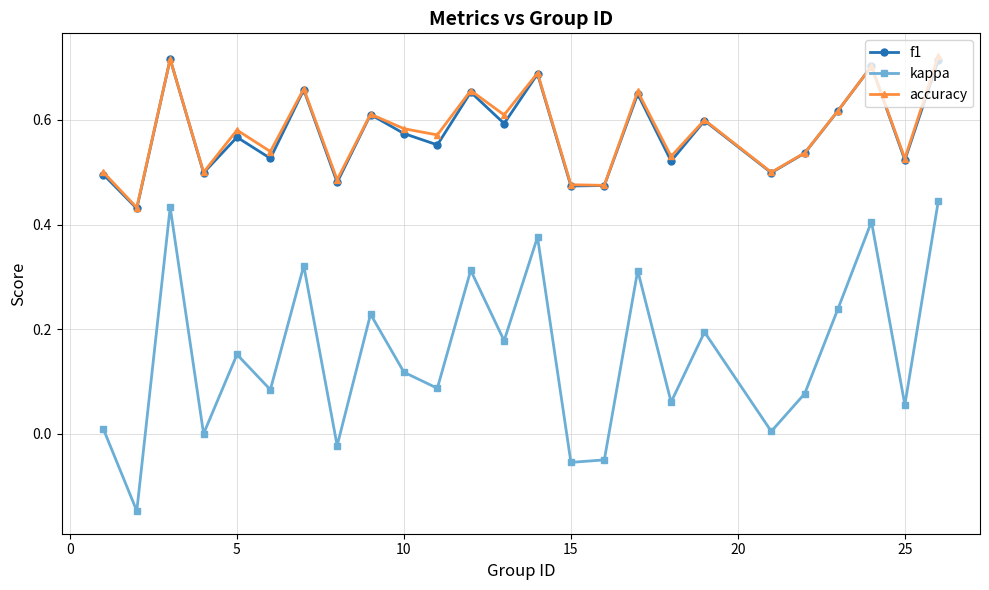

True or false: kappa and f1 intersect in this chart.

False